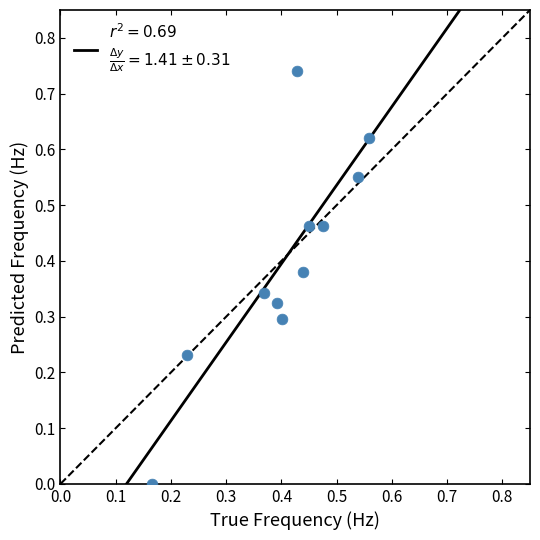

How many data points are displayed?

11